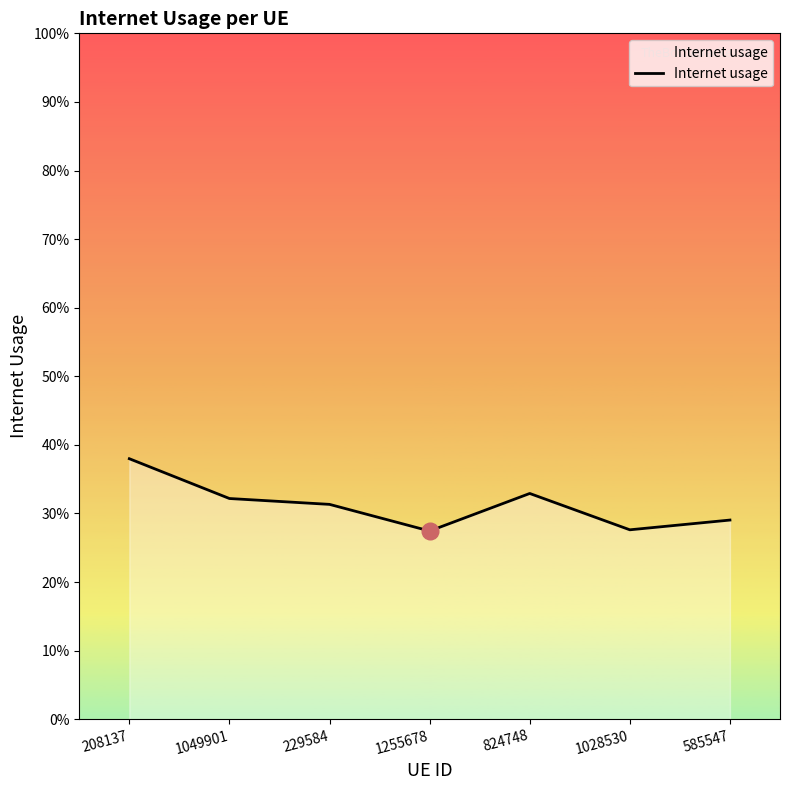

Where is the first local maximum?

824748